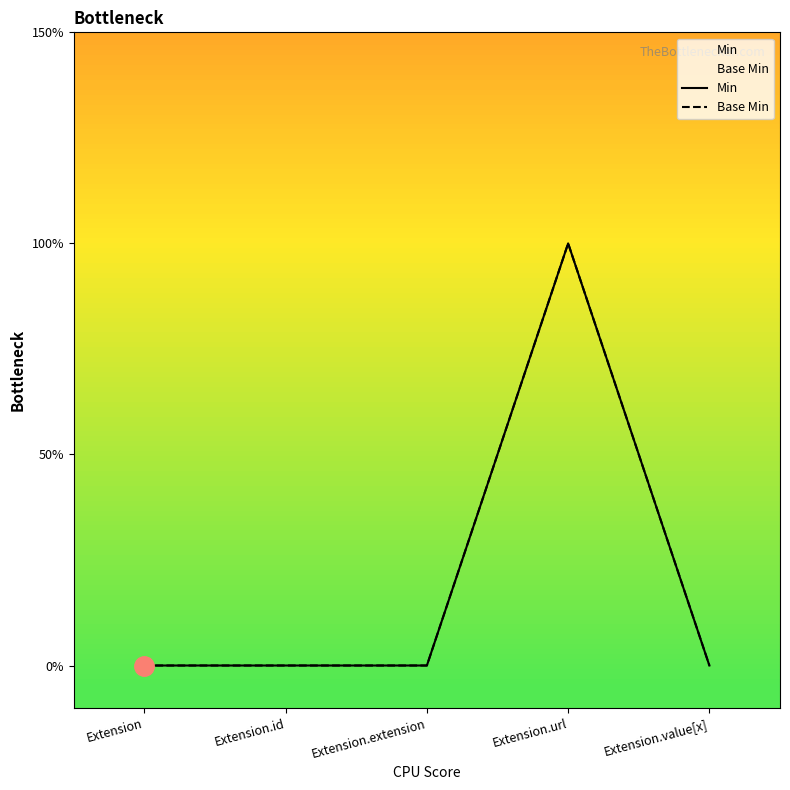

Rank the series by their maximum value, from highest to lowest.

Min, Base Min